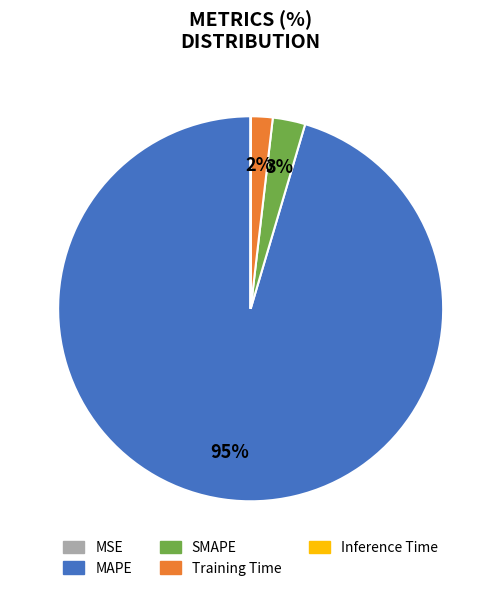

Between SMAPE and MAPE, which is larger?

MAPE